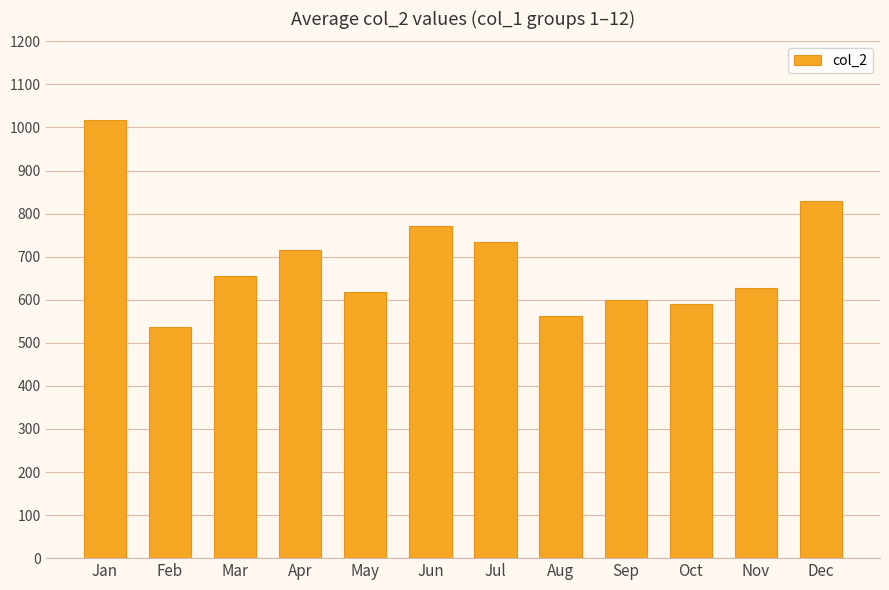

The value at Jun is 771. True or false?

True